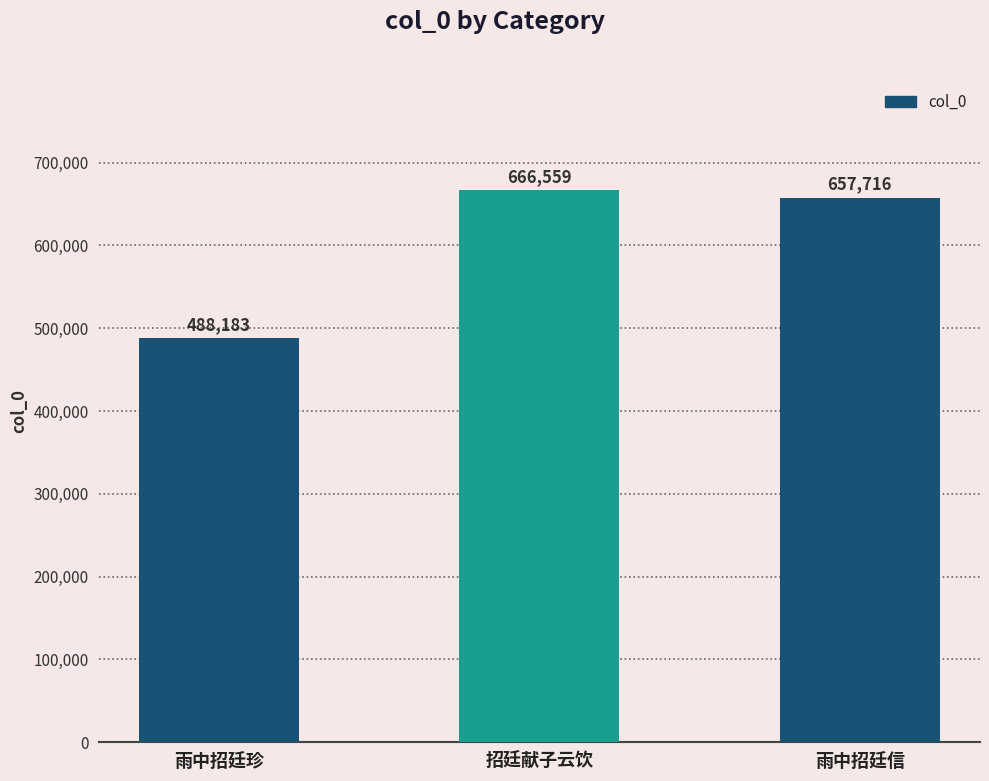

What is the label of the 3rd bar from the right?

雨中招廷珍